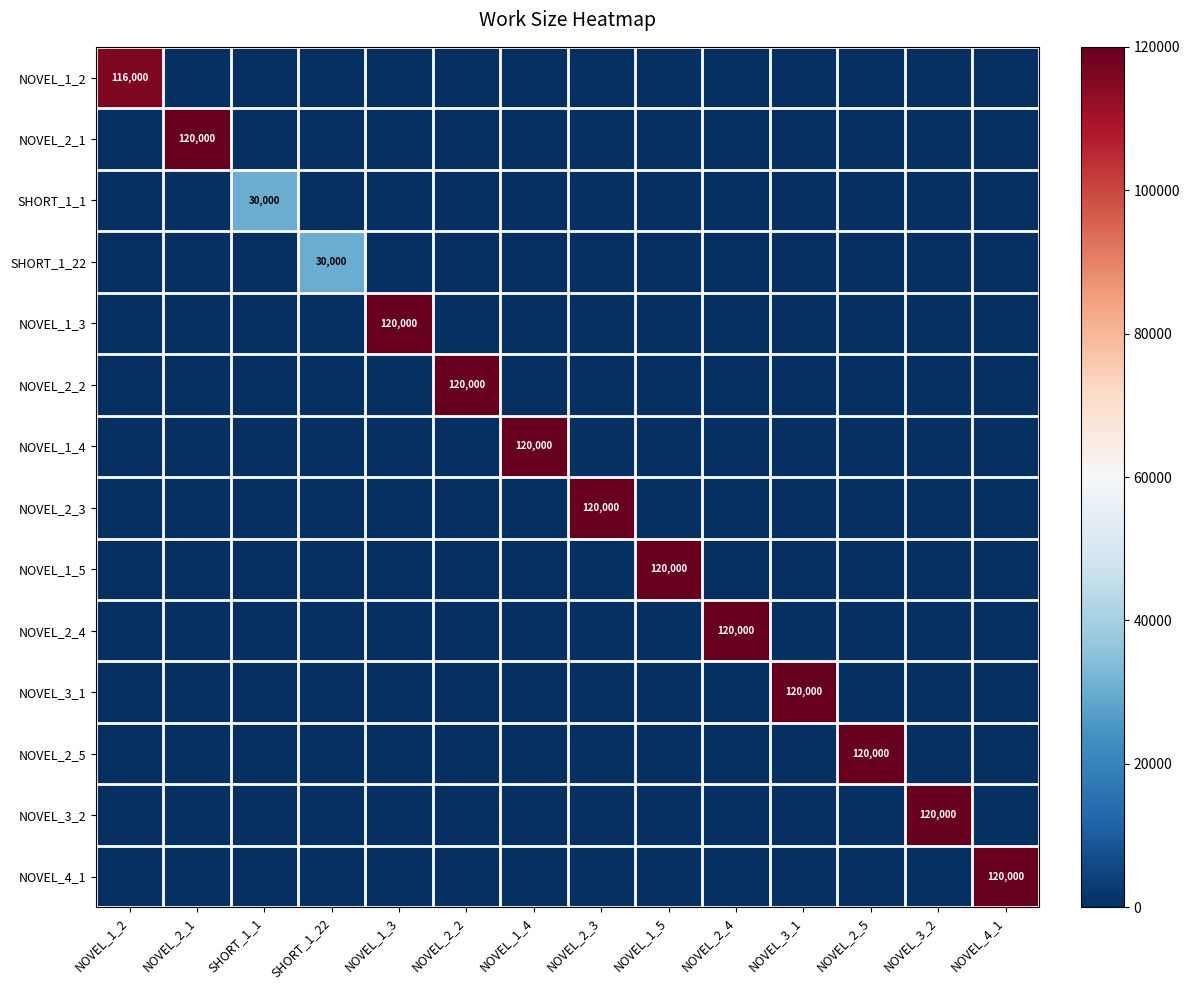

The value of NOVEL_4_1 at NOVEL_2_1 is 42961. True or false?

False